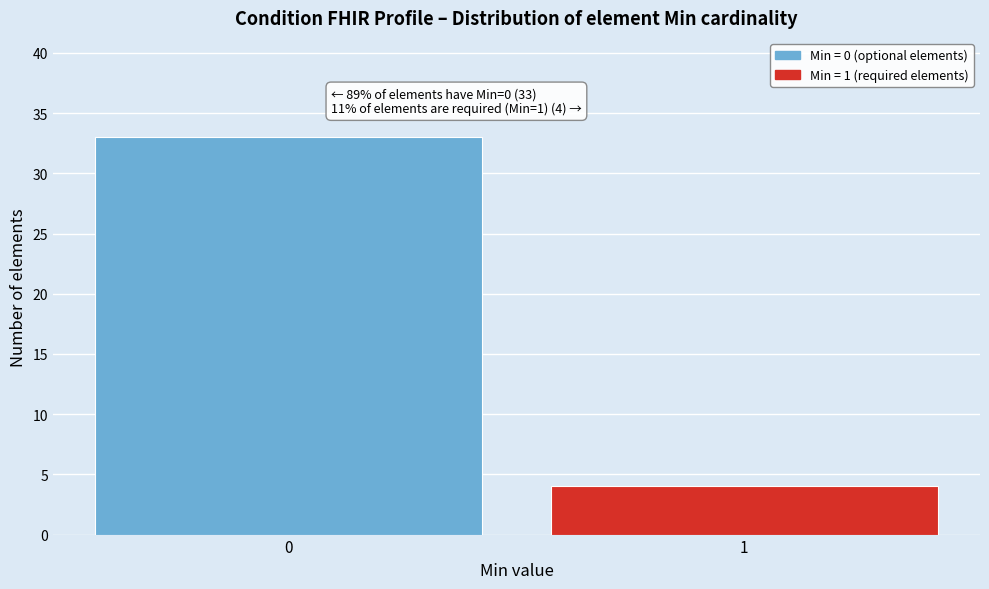

Reading left to right, list all the values displayed in this chart.

0=33	1=4